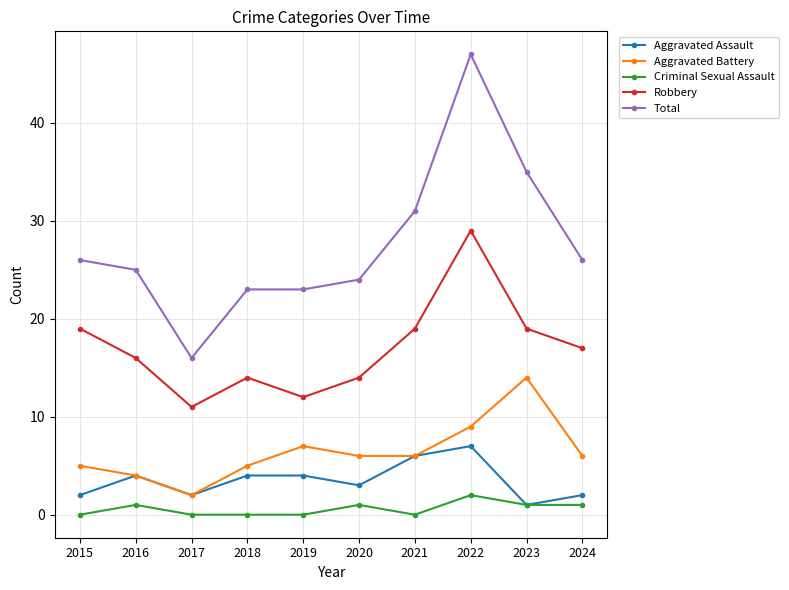

Which series has the widest spread of values?

Total